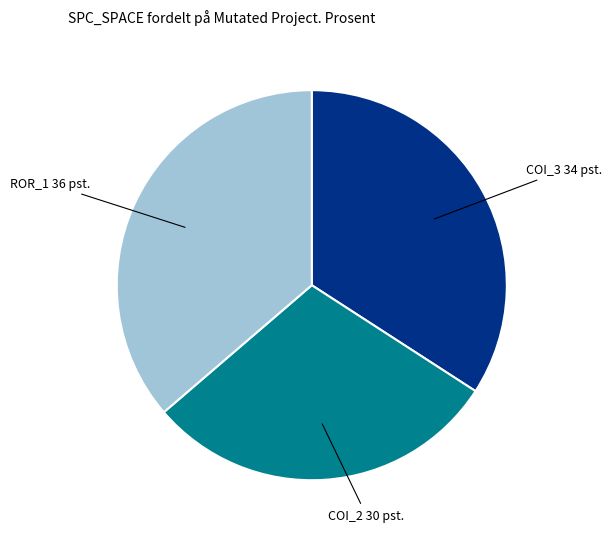

Does any single category account for the majority?

No